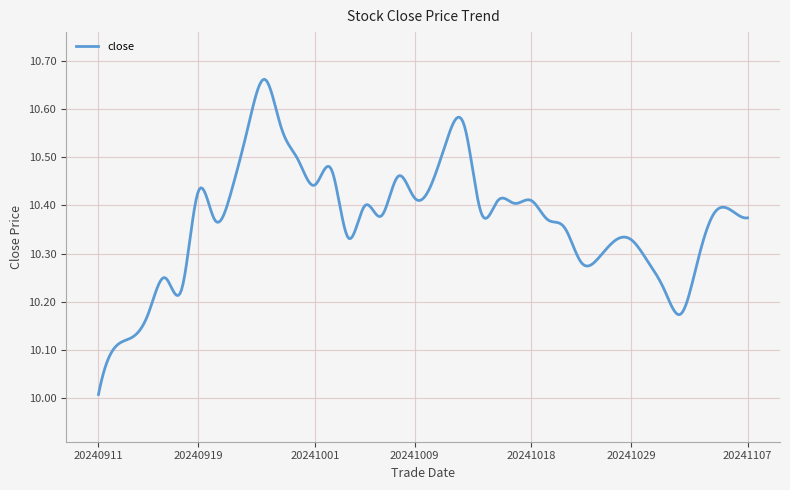

What is the difference between the maximum and minimum values?

0.7